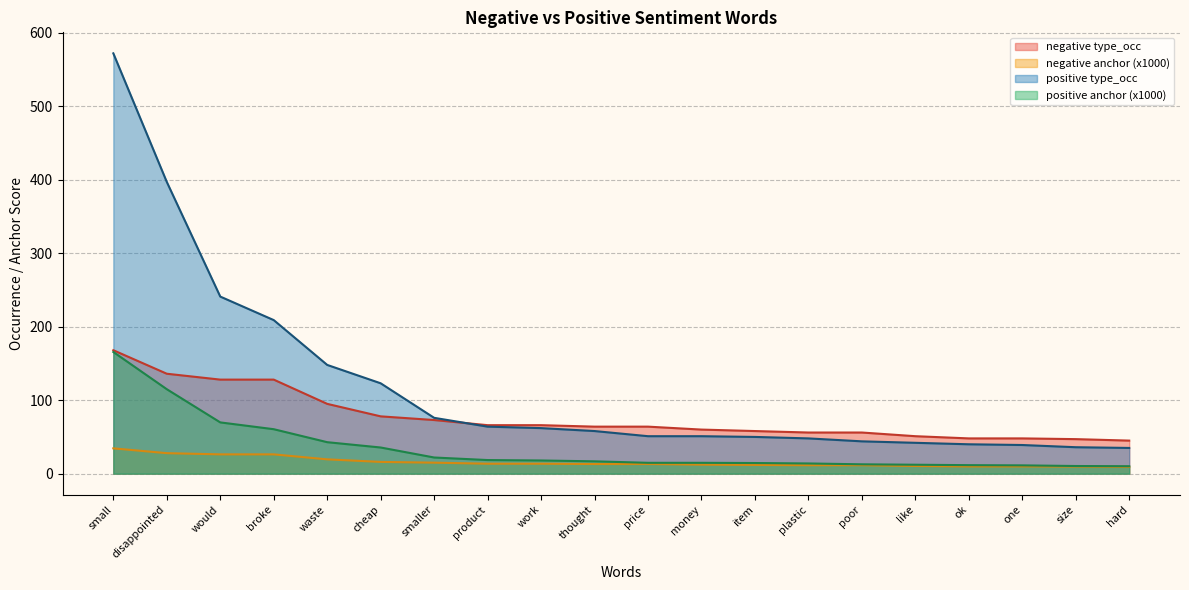

True or false: negative anchor has more than 0 points higher than both neighbors.

False